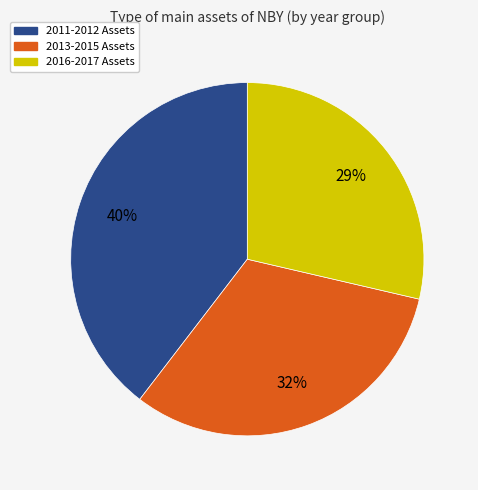

How many slices are in this pie chart?

3